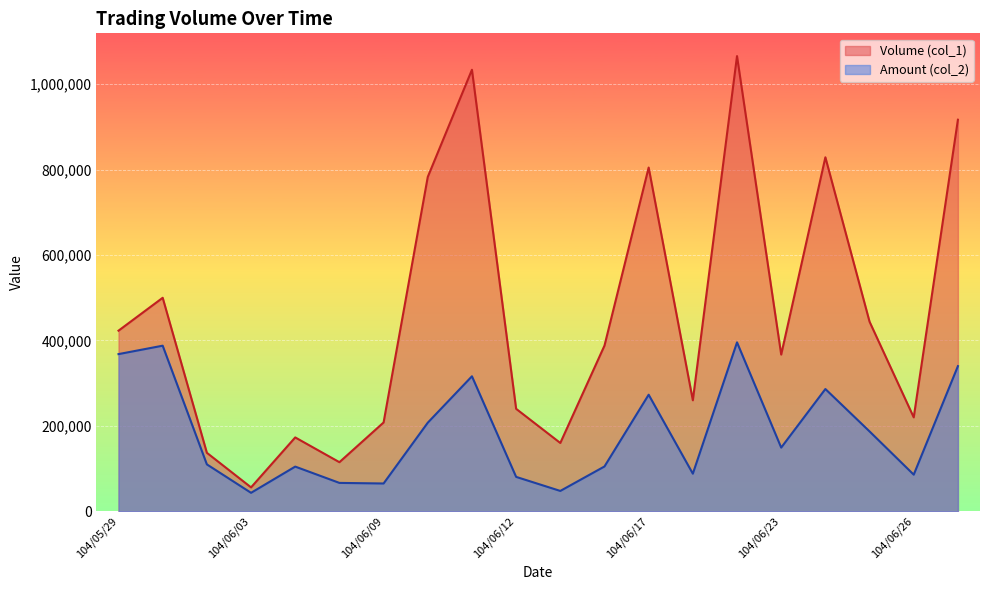

True or false: Volume (col_1) and Amount (col_2) cross at least once.

False